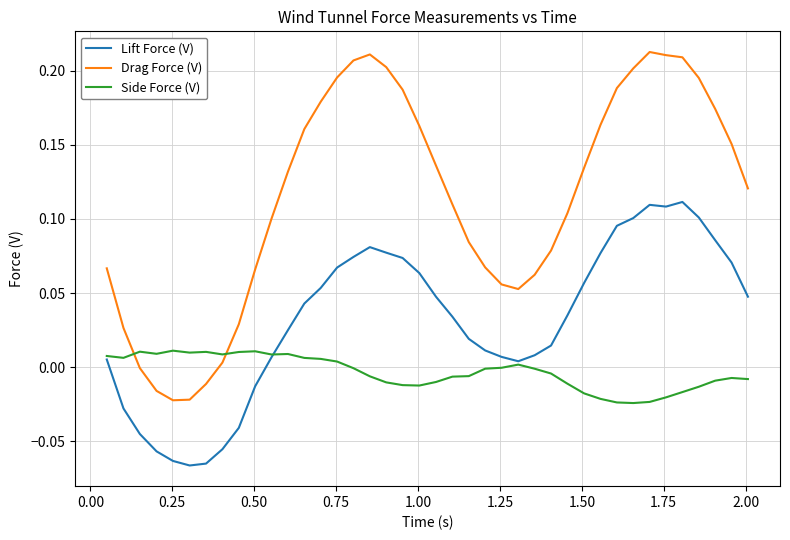

How many intersections are there between Side Force (V) and Drag Force (V)?

2